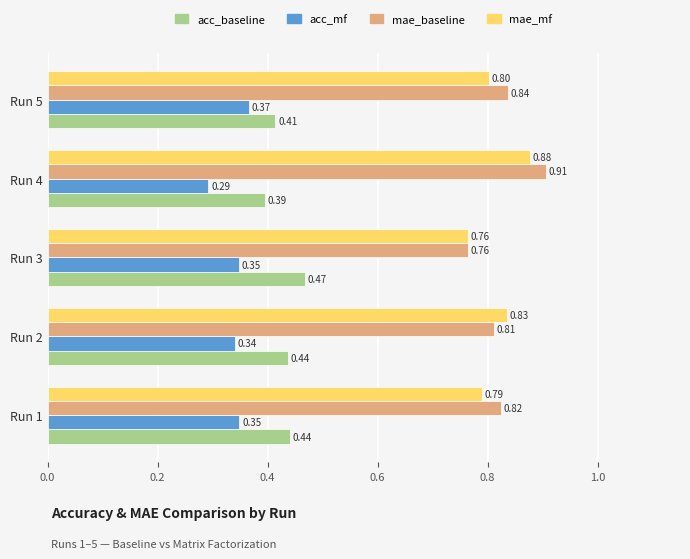

What is the difference between the highest and lowest values at Run 4?

0.6